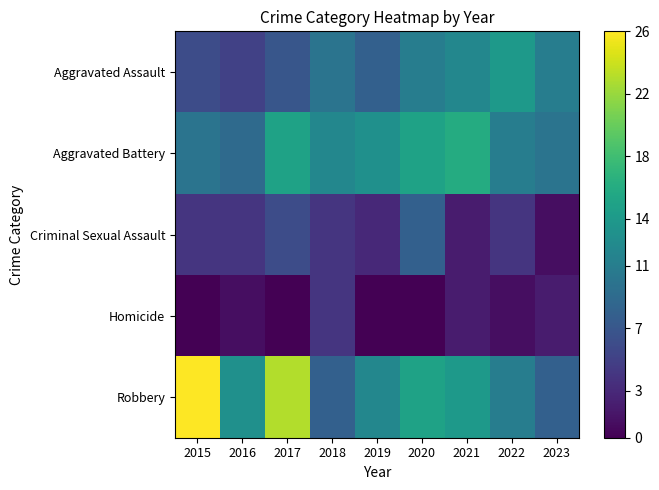

Reading left to right, list all the values displayed in this chart.

Aggravated Assault: 2015=6	2016=5	2017=7	2018=10	2019=8	2020=11	2021=12	2022=14	2023=11
Aggravated Battery: 2015=10	2016=9	2017=15	2018=12	2019=13	2020=15	2021=16	2022=11	2023=10
Criminal Sexual Assault: 2015=4	2016=4	2017=6	2018=4	2019=3	2020=8	2021=2	2022=4	2023=1
Homicide: 2015=0	2016=1	2017=0	2018=4	2019=0	2020=0	2021=2	2022=1	2023=2
Robbery: 2015=26	2016=13	2017=23	2018=8	2019=12	2020=15	2021=14	2022=11	2023=8